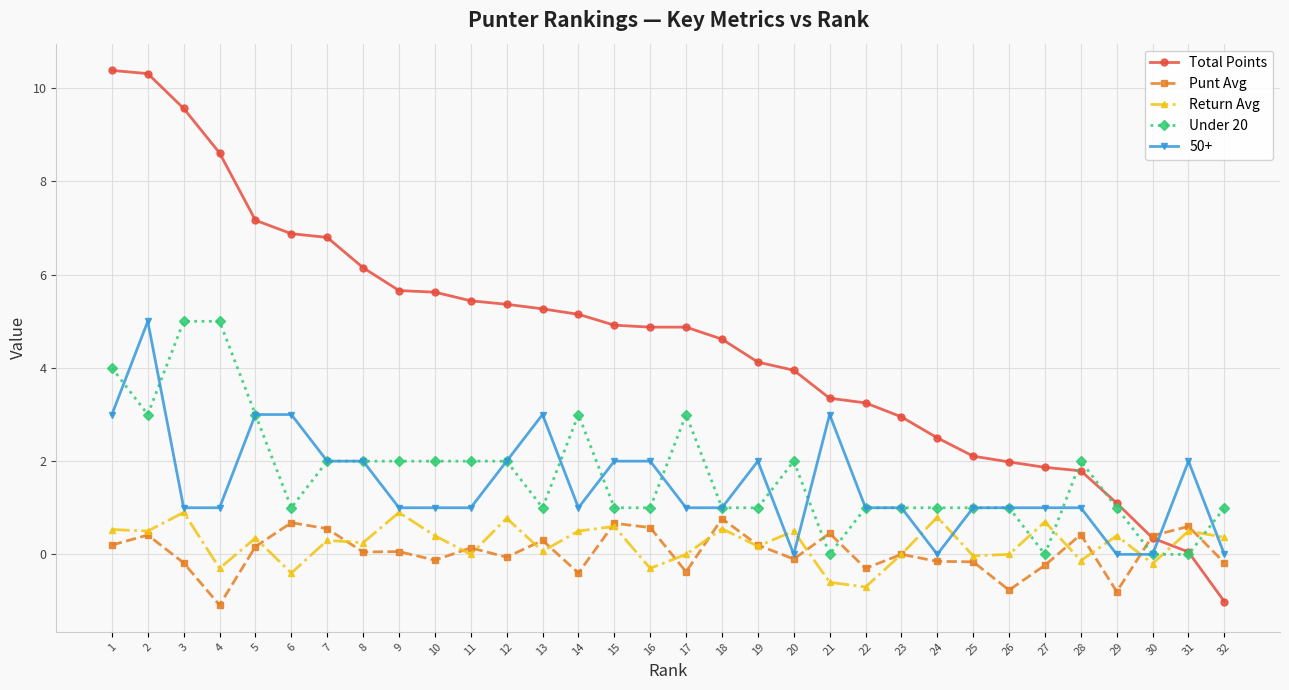

True or false: Under 20 has more than 1 points higher than both neighbors.

True